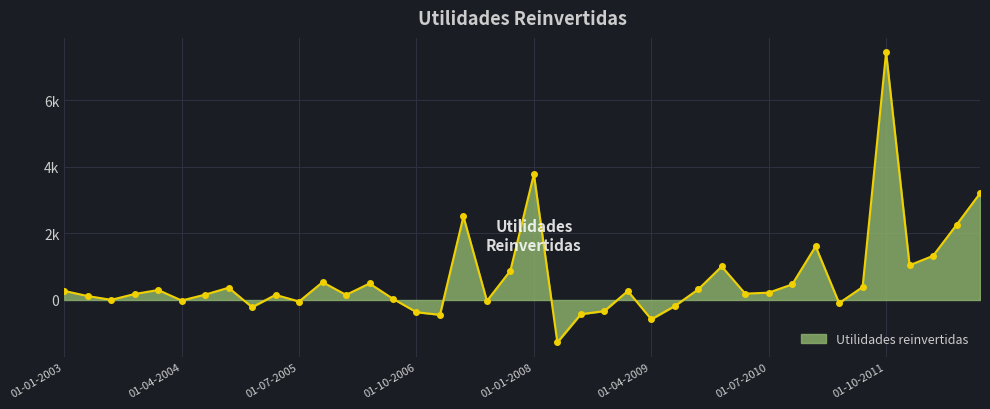

Reading left to right, list all the values displayed in this chart.

01-01-2003=272	01-04-2003=118	01-07-2003=5	01-10-2003=180	01-01-2004=300	01-04-2004=-16	01-07-2004=161	01-10-2004=369	01-01-2005=-217	01-04-2005=154	01-07-2005=-46	01-10-2005=536	01-01-2006=153	01-04-2006=496	01-07-2006=35	01-10-2006=-367	01-01-2007=-446	01-04-2007=2510	01-07-2007=-28	01-10-2007=883	01-01-2008=3779	01-04-2008=-1275	01-07-2008=-427	01-10-2008=-334	01-01-2009=270	01-04-2009=-581	01-07-2009=-182	01-10-2009=319	01-01-2010=1008	01-04-2010=191	01-07-2010=220	01-10-2010=469	01-01-2011=1613	01-04-2011=-93	01-07-2011=389	01-10-2011=7442	01-01-2012=1044	01-04-2012=1327	01-07-2012=2258	01-10-2012=3205